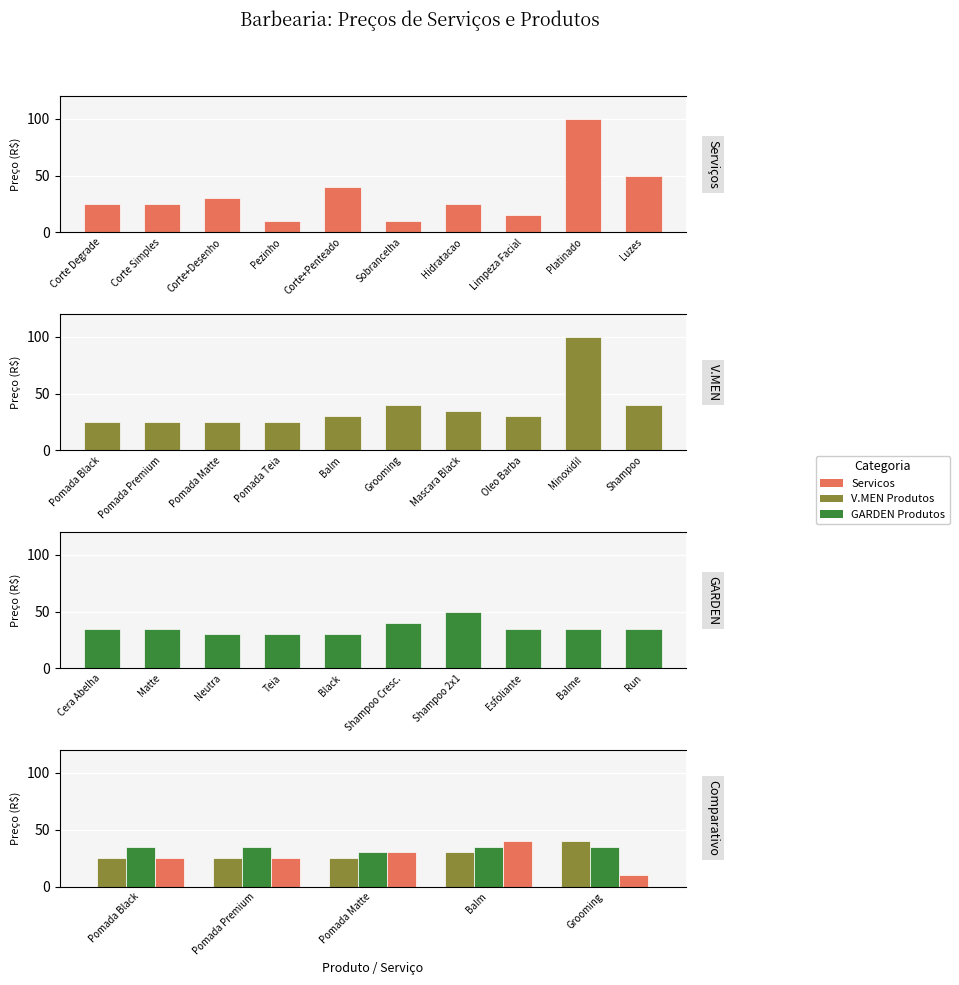

Which series has the widest spread of values?

Servicos